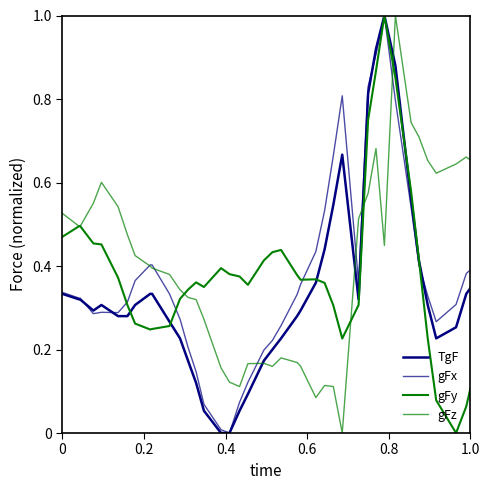

What is the sum of all gFz values?

16.1